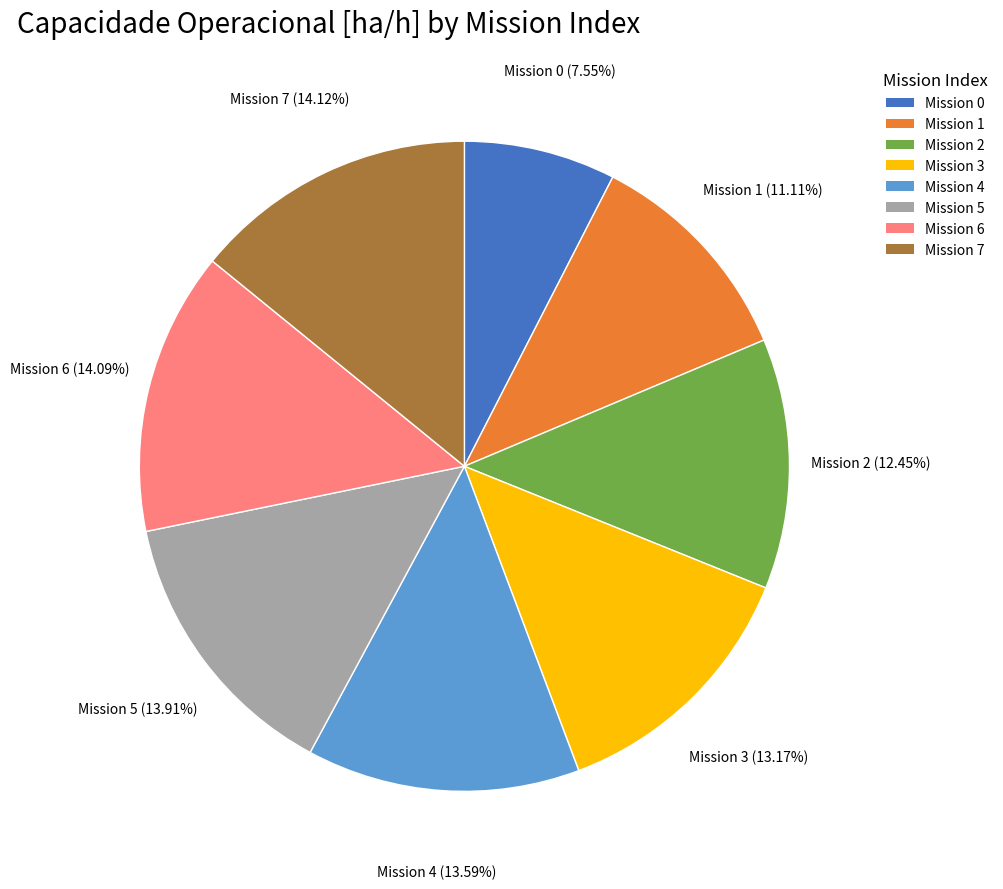

How many slices are in this pie chart?

8